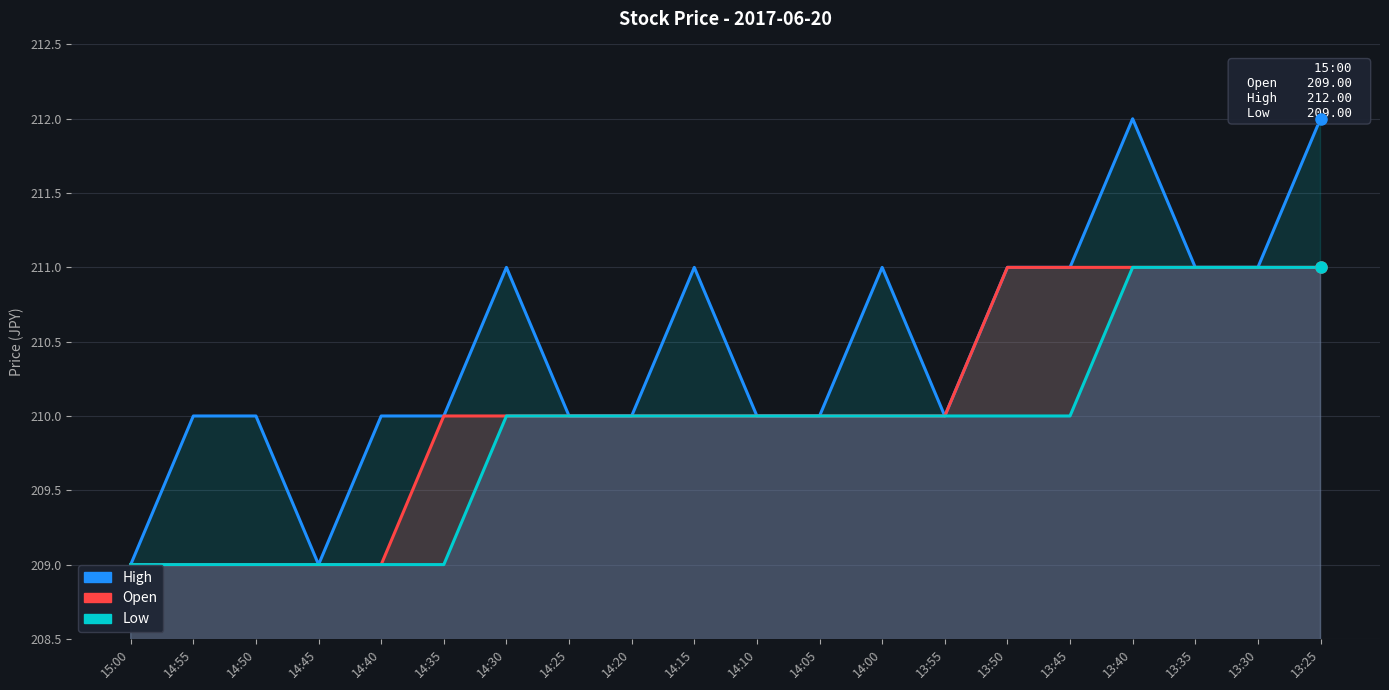

What is the label of the 15th point from the left?

13:50